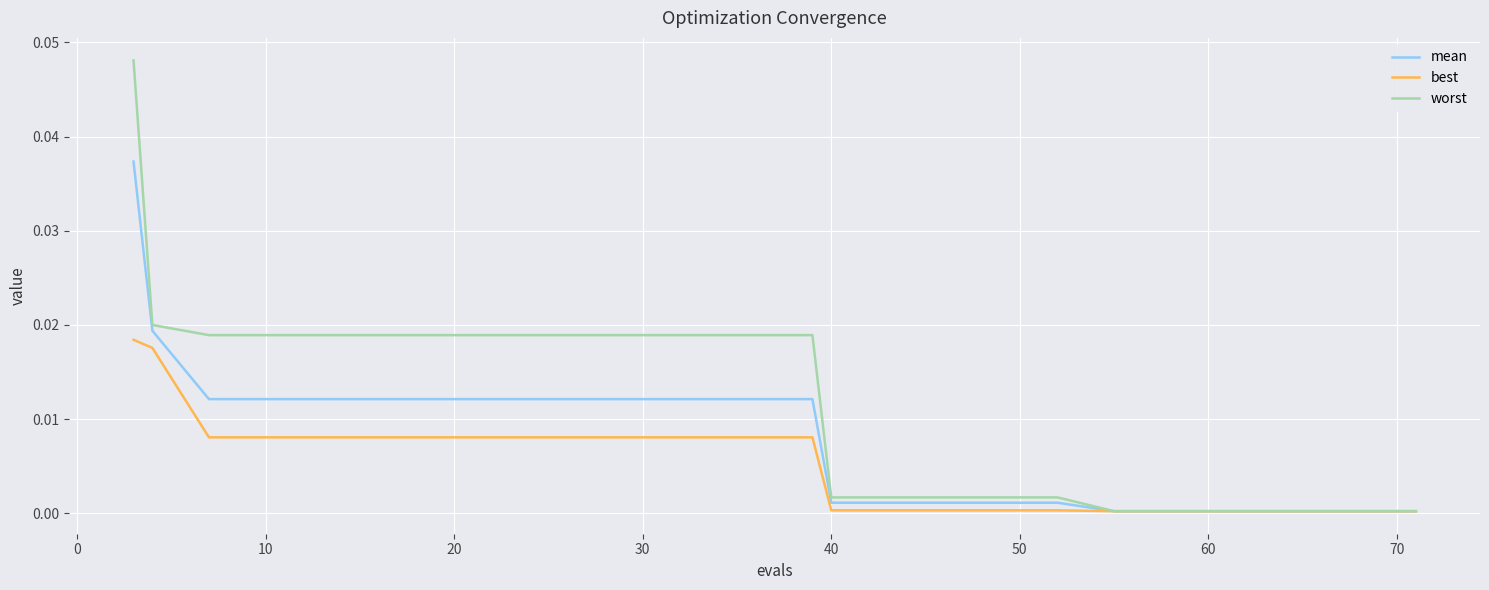

List the series in order of their overall mean, highest first.

worst, mean, best